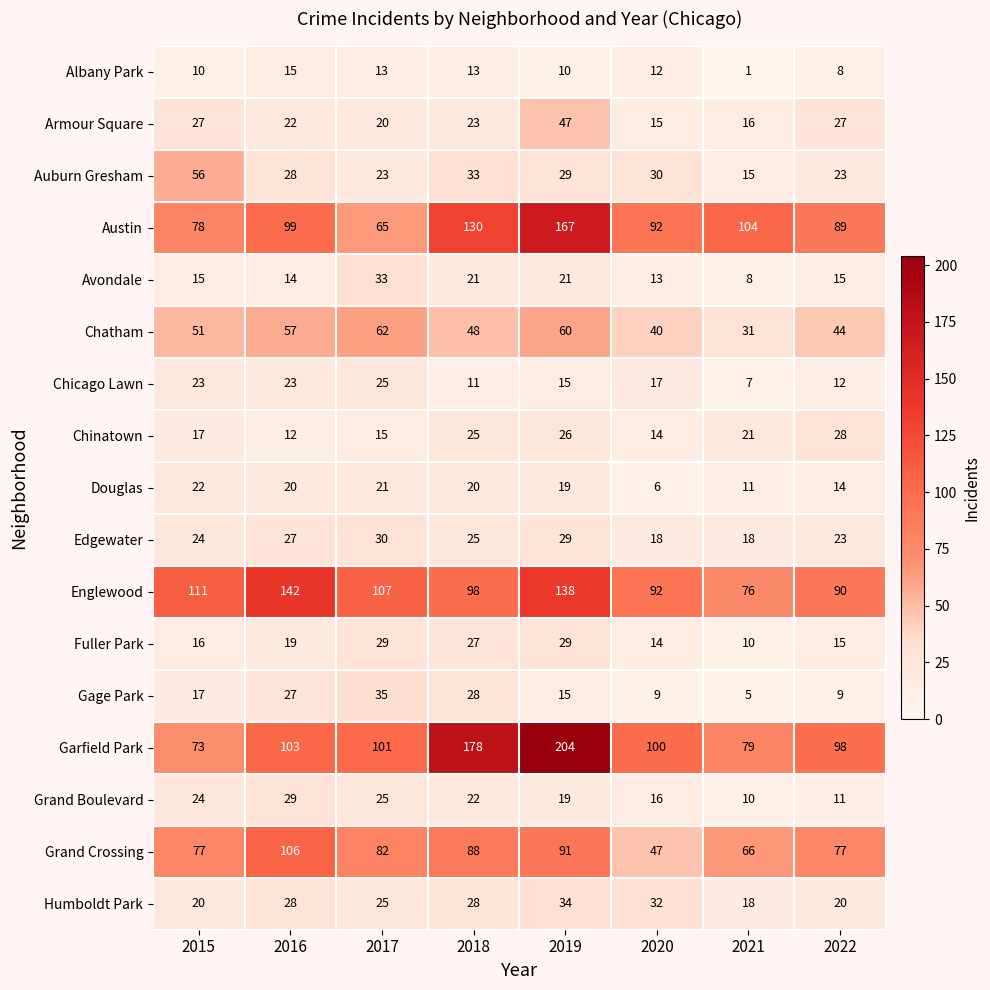

Count the number of categories in the chart.

8